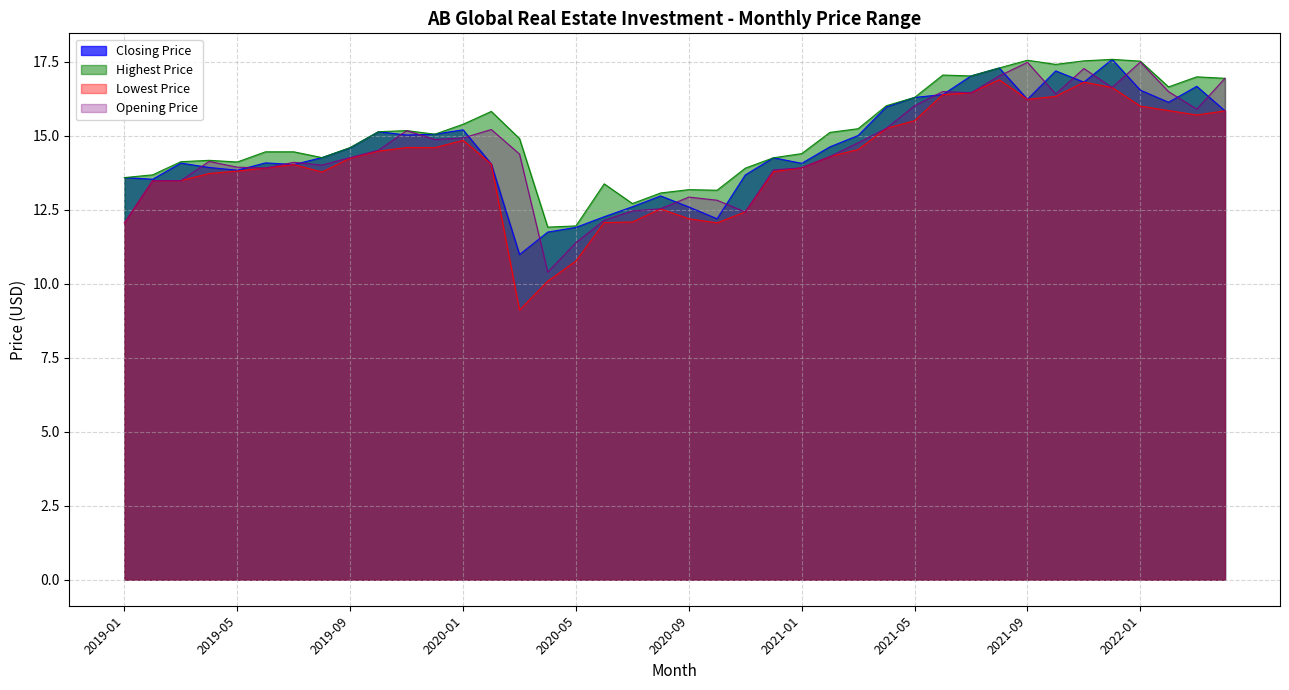

Read the Closing Price value at 2019-06.

14.1